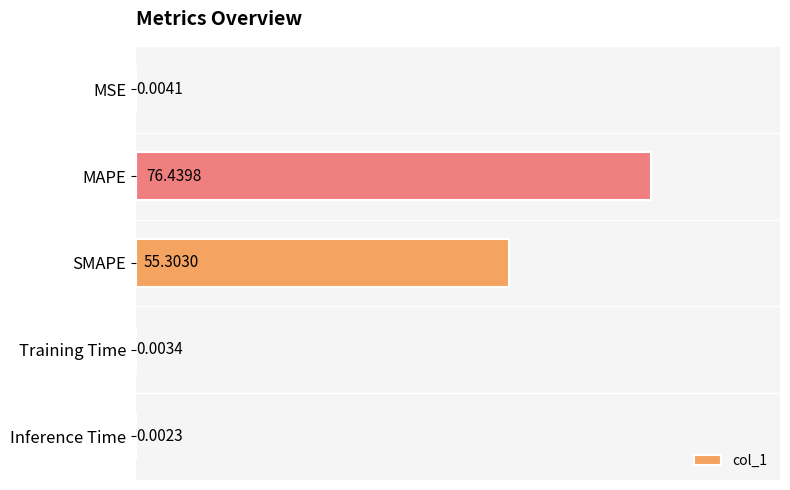

Which label corresponds to the largest value in the chart?

MAPE